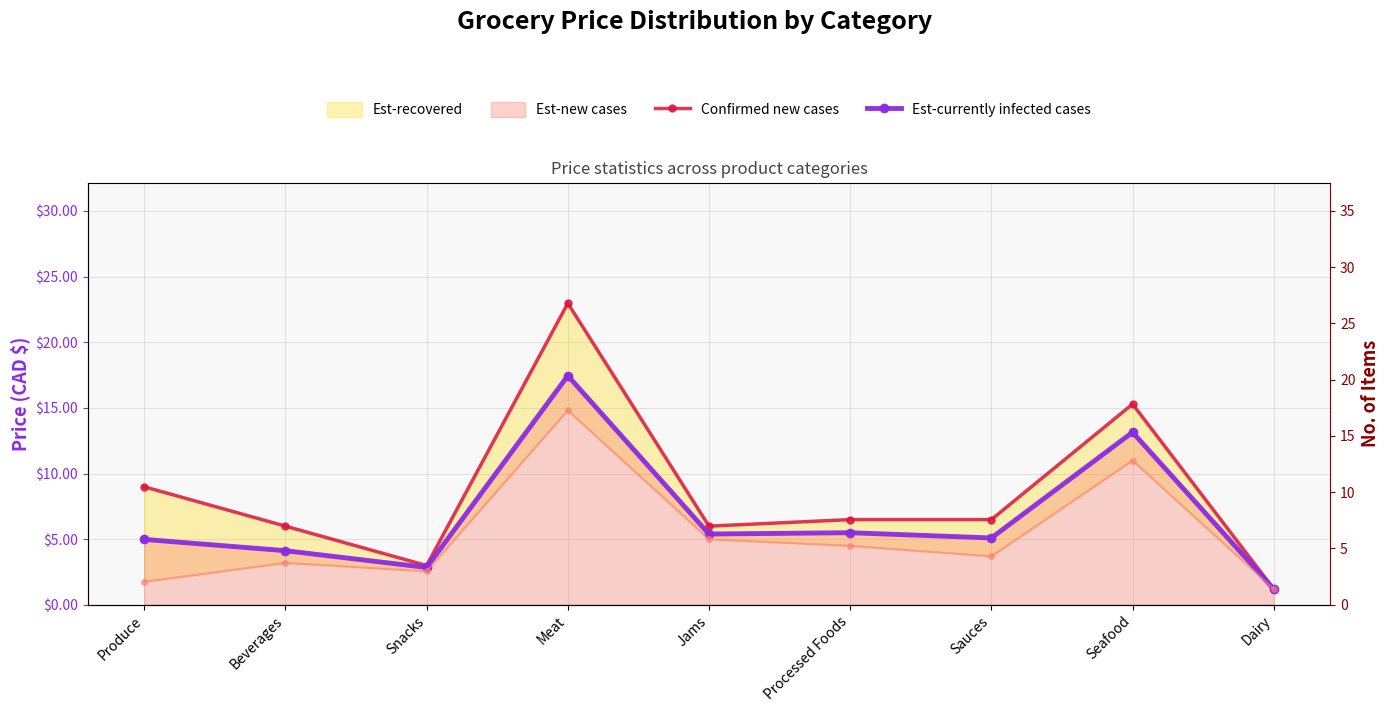

How many interior local valleys does the Confirmed new cases series have?

2